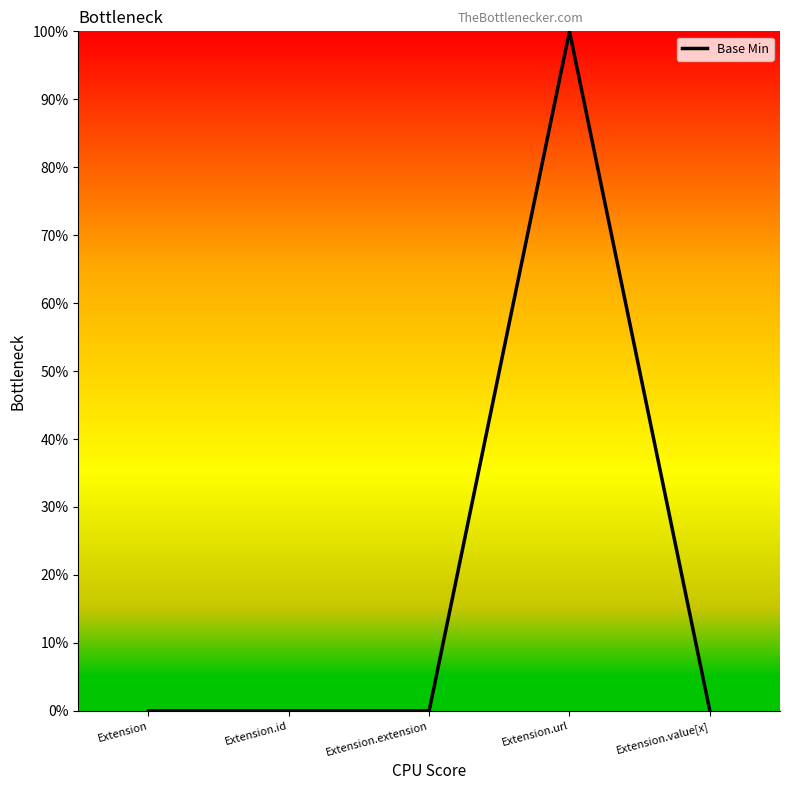

True or false: the data shows 1 at Extension.url.

True